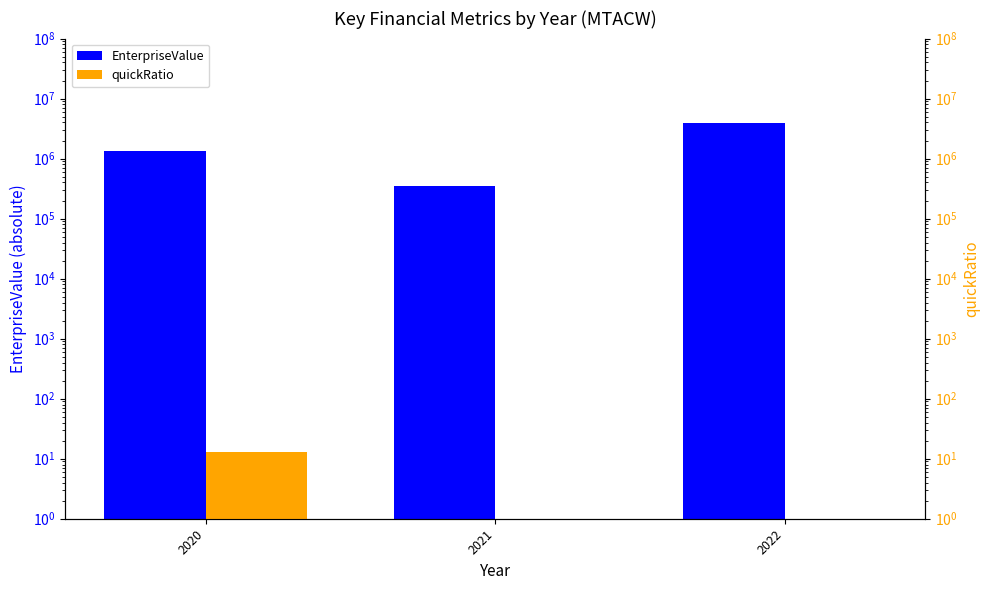

What is the value of the quickRatio bar at the 3rd from the left?

0.1